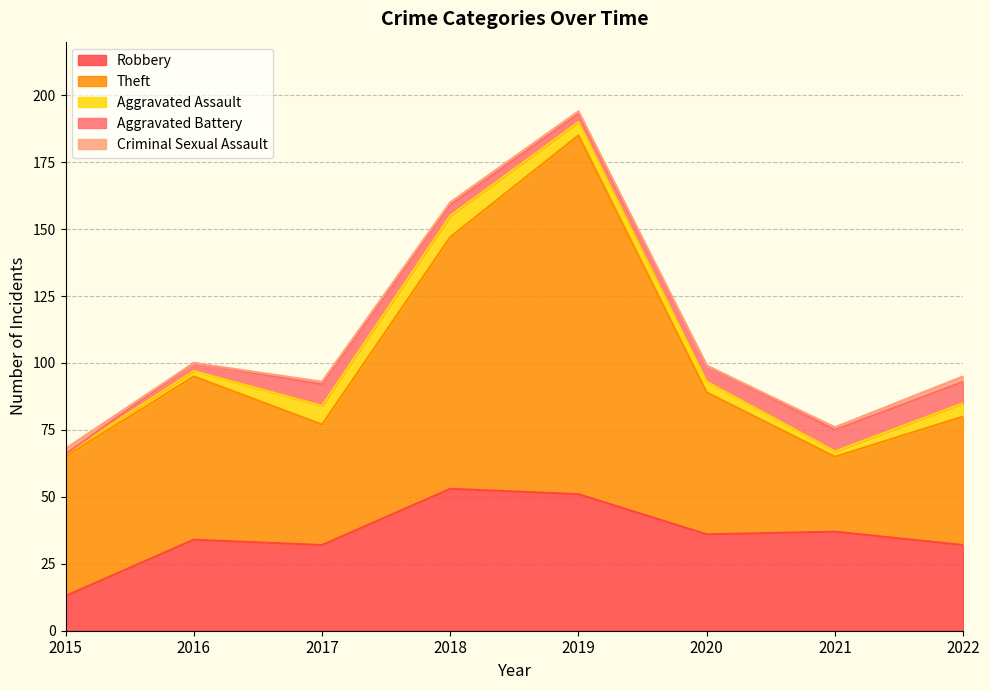

What is the difference between the maximum and minimum values in the Criminal Sexual Assault series?

2